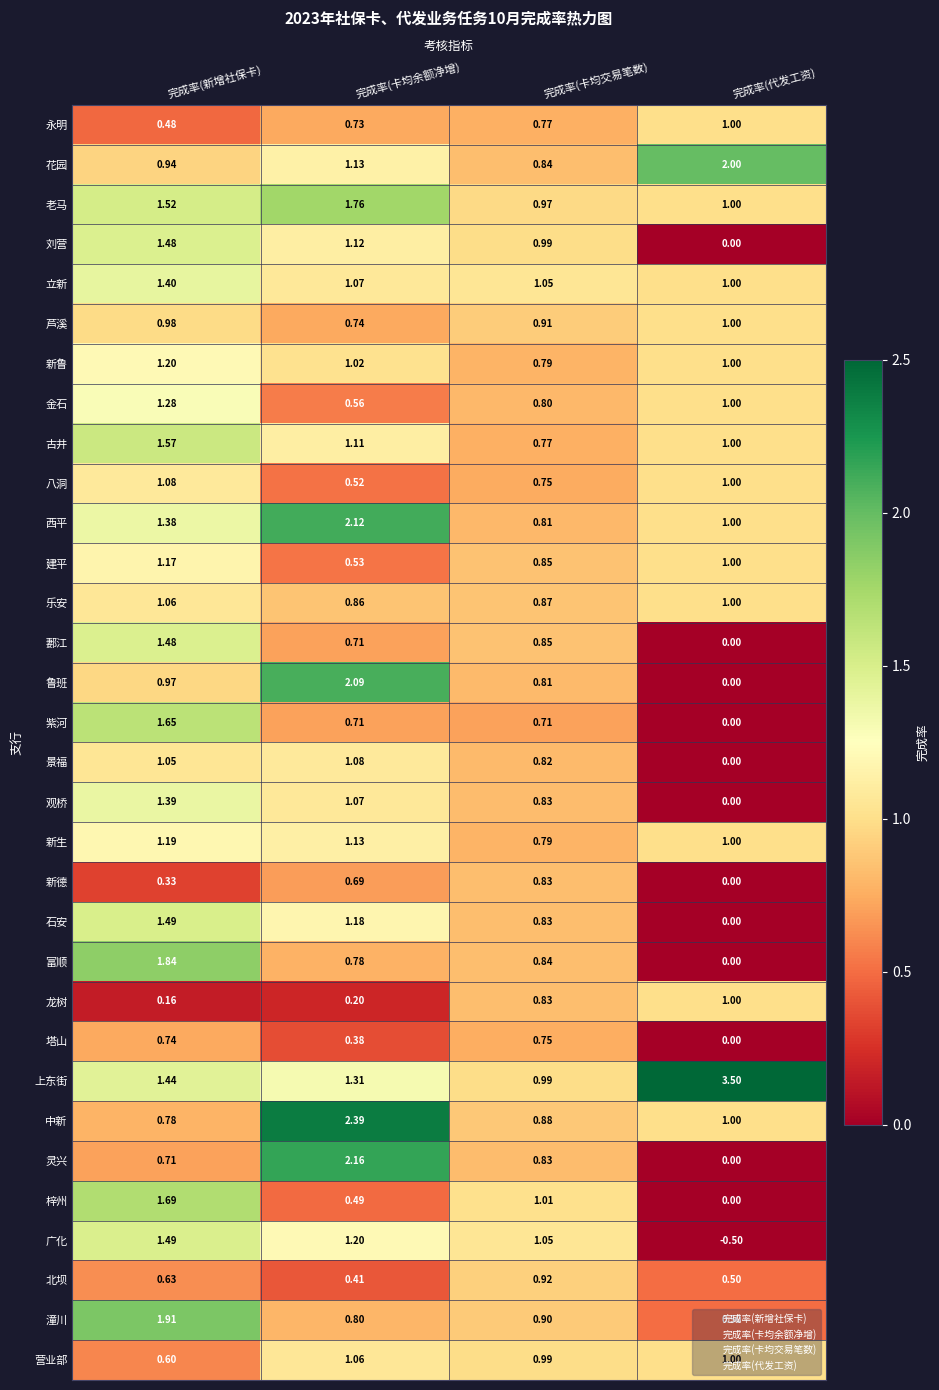

Which series has the widest spread of values?

上东街